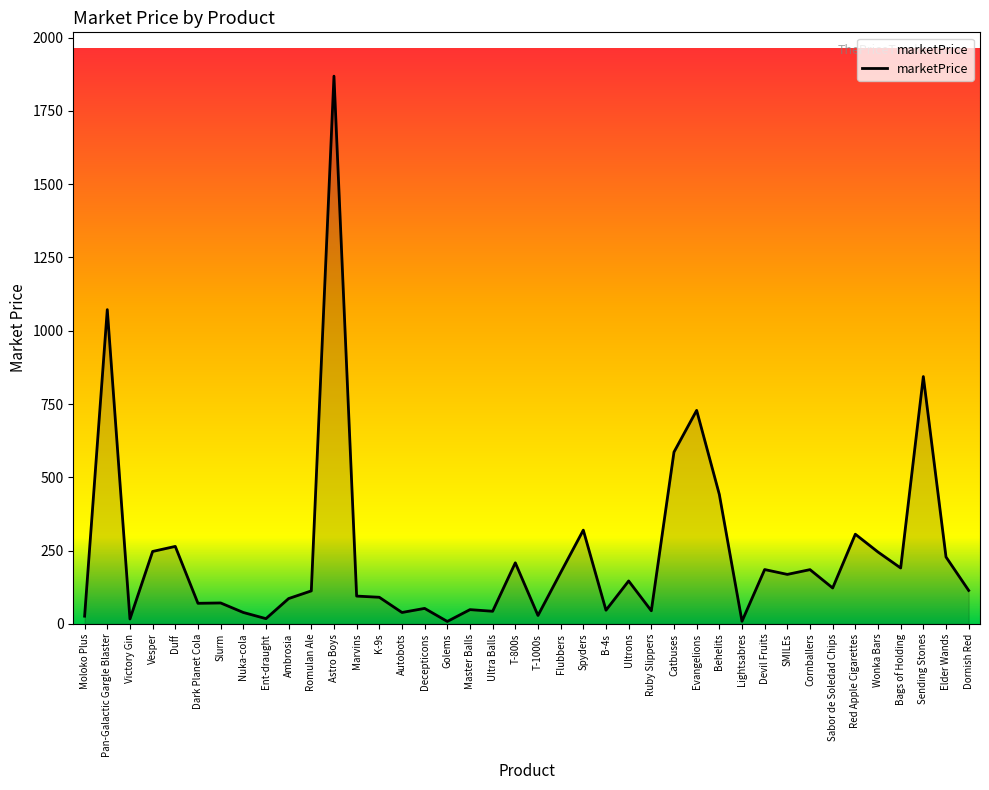

At which category does the chart reach its peak across all series?

Astro Boys